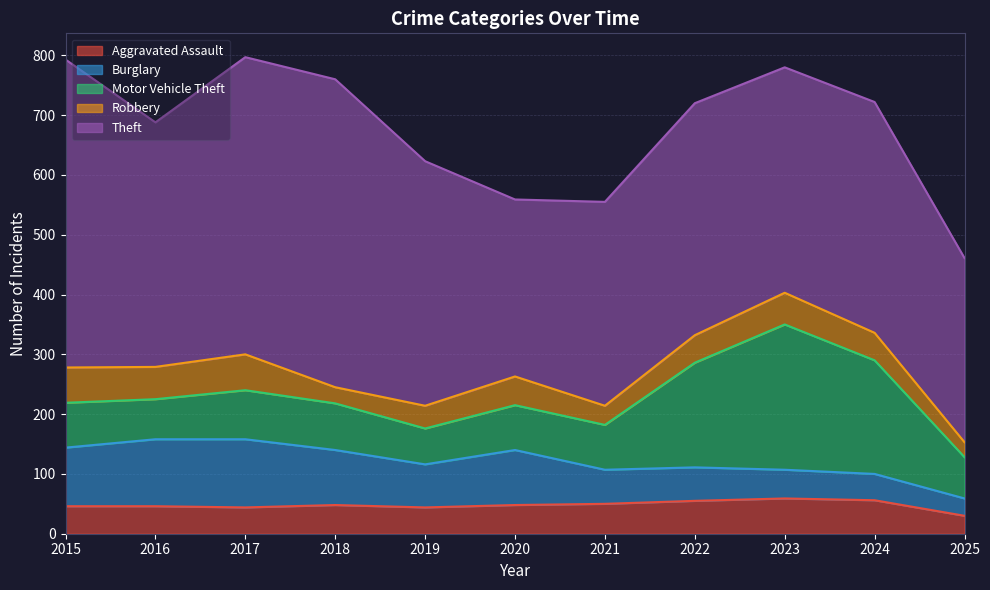

What is the difference between the highest and lowest values at 2022?

342